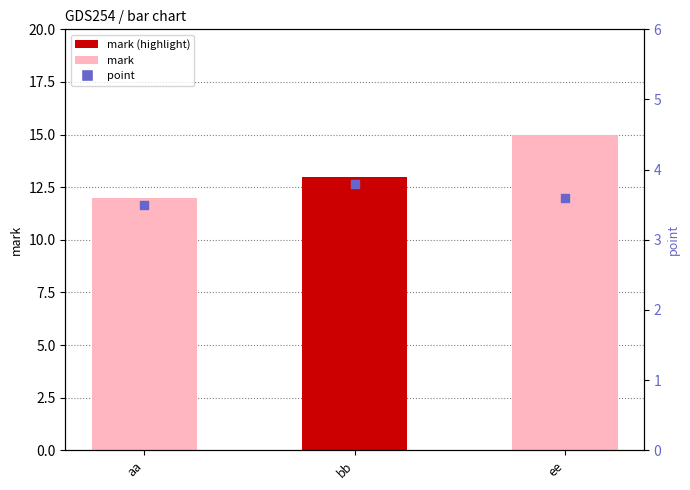

Which series contains the lowest Y value?

point